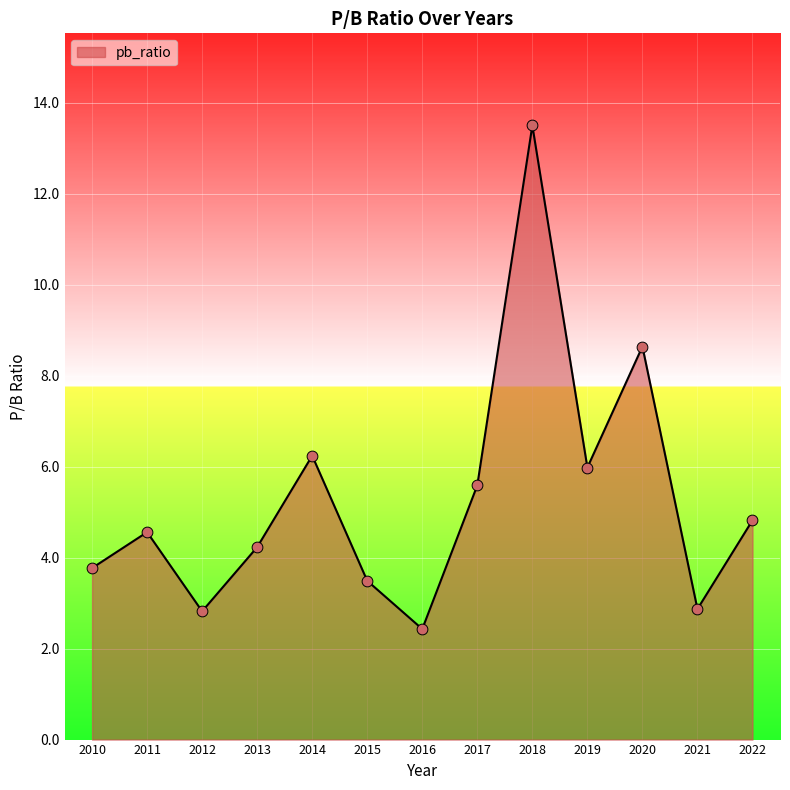

What is the ratio of the value at 2013 to the value at 2012?

1.5